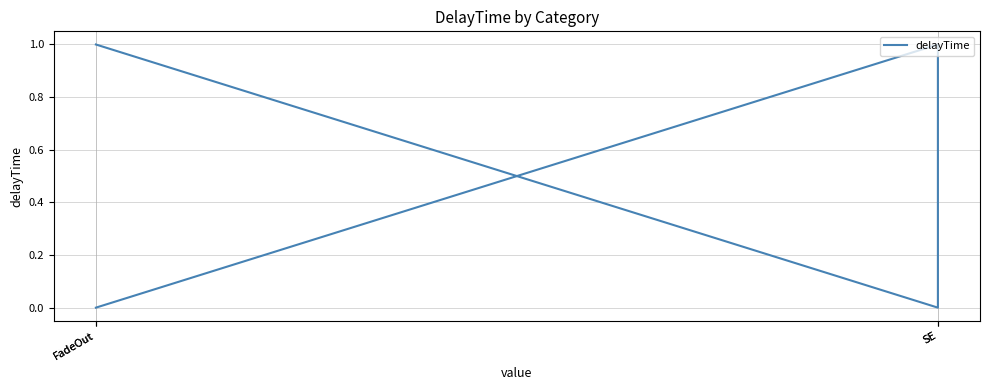

Between SE and SE, which is larger?

SE